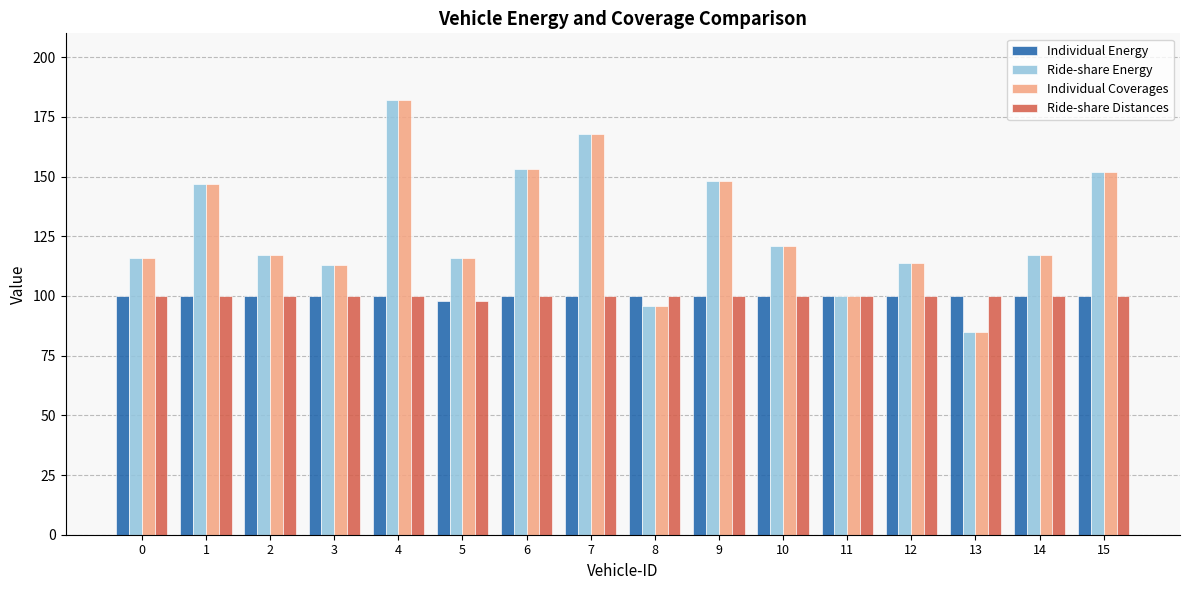

What is the value of the Ride-share Energy bar at the 9th from the left?

96